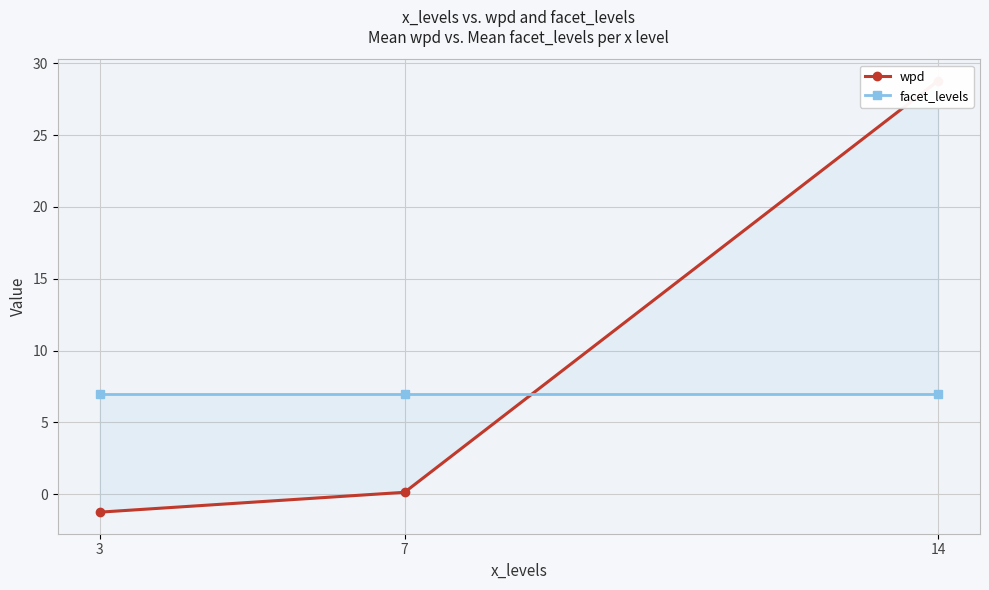

How many lines are shown in the chart?

2